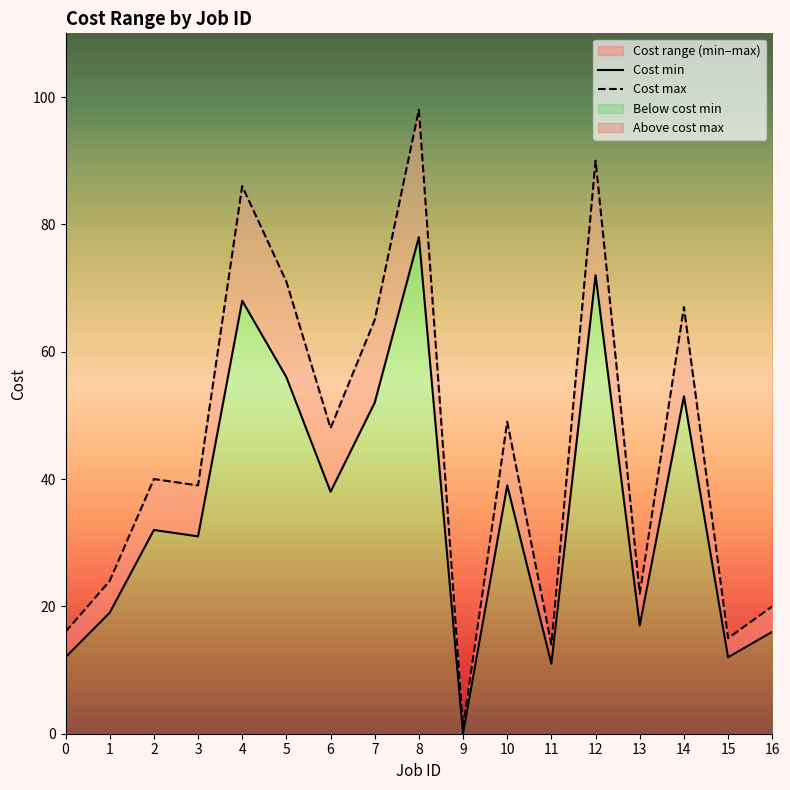

What is the sum of the Cost min values at 6 and 4?

106